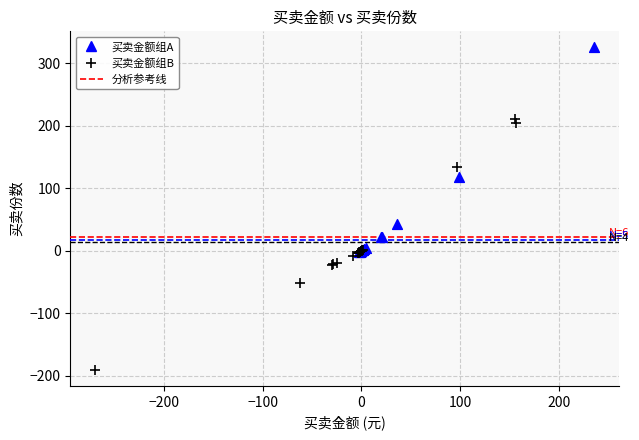

Which series reaches the maximum Y coordinate?

买卖金额组A